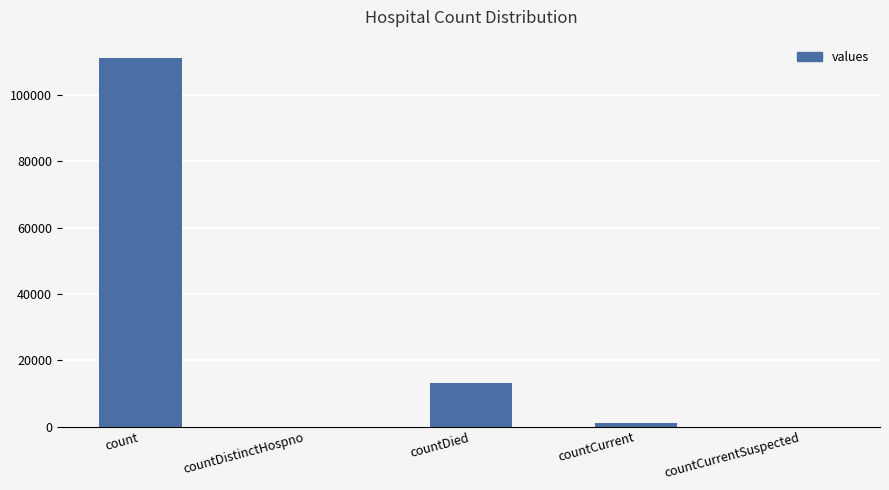

What is the sum of all values?

125160